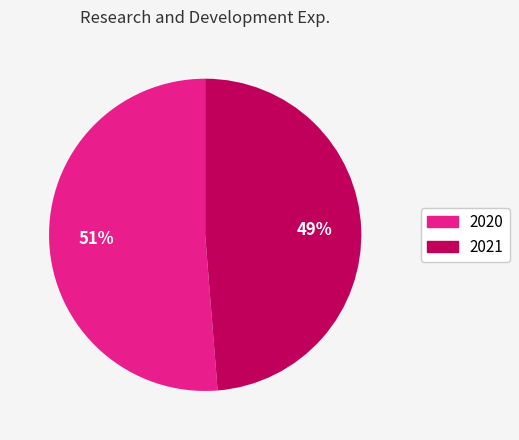

Do 2020 and 2021 together represent more than half of the pie?

Yes